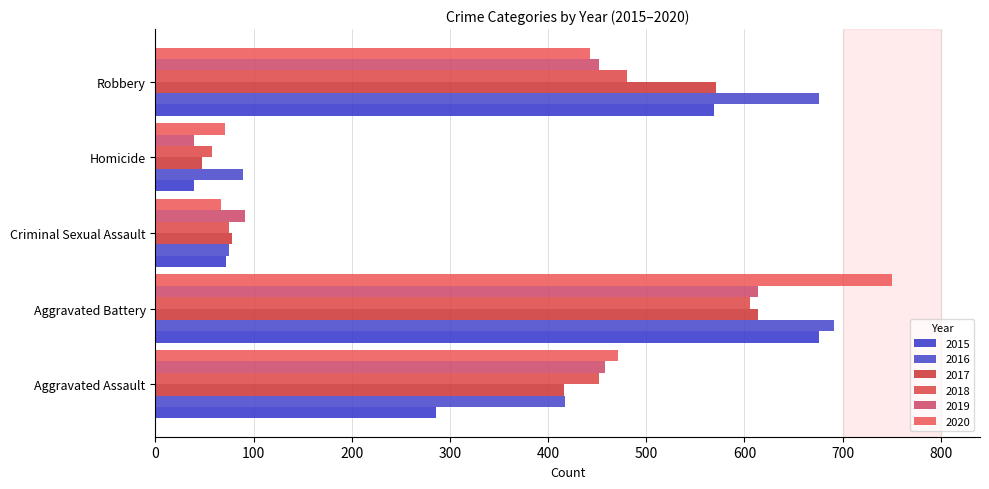

Count the number of categories in the chart.

5